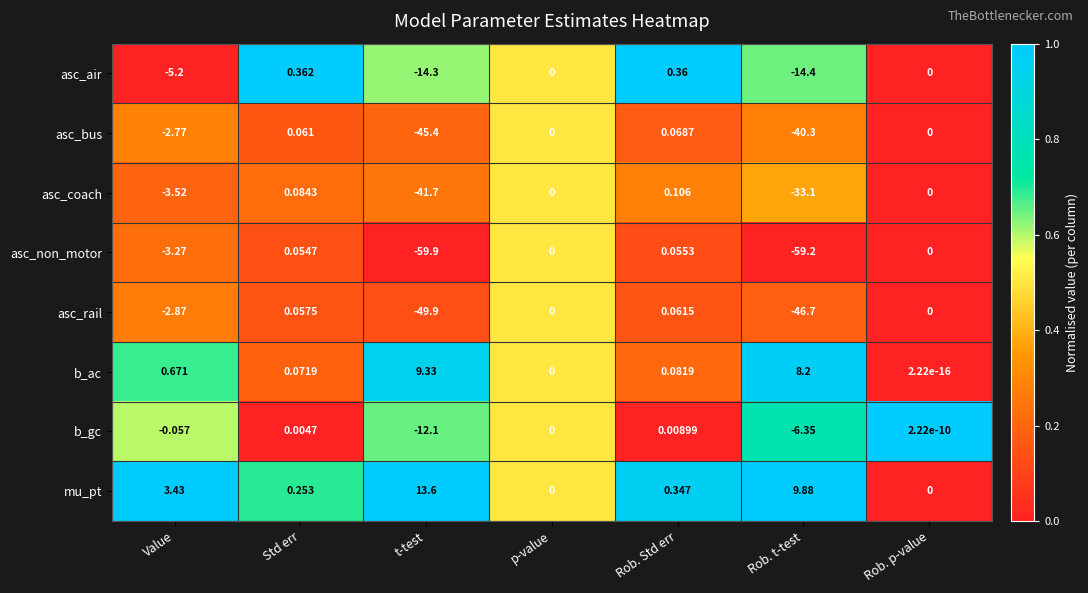

Rank the series by their maximum value, from highest to lowest.

mu_pt, b_ac, asc_air, asc_coach, asc_bus, asc_rail, asc_non_motor, b_gc